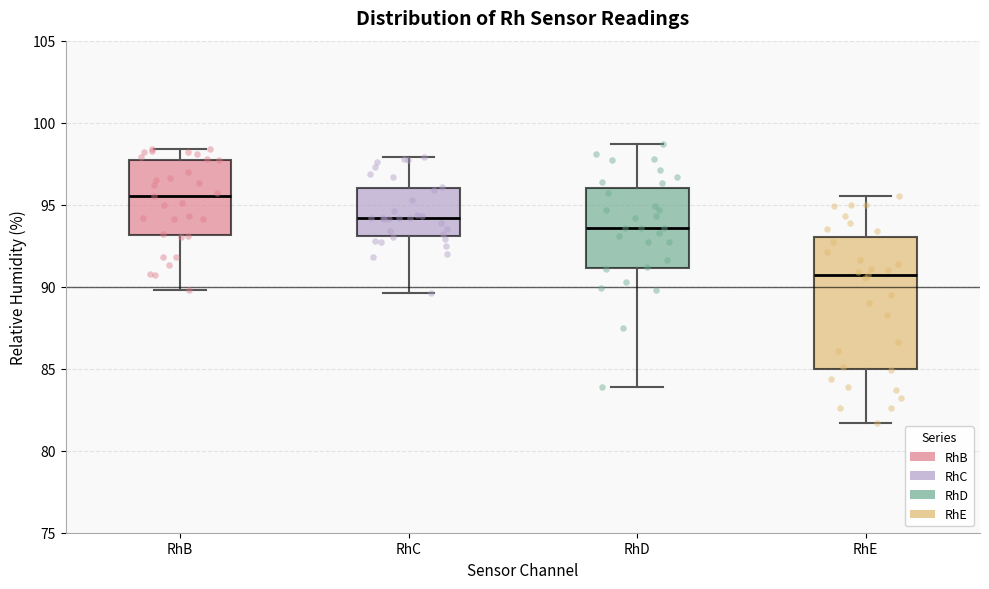

Comparing the boxes themselves (not the whiskers), which one is the tallest?

RhE